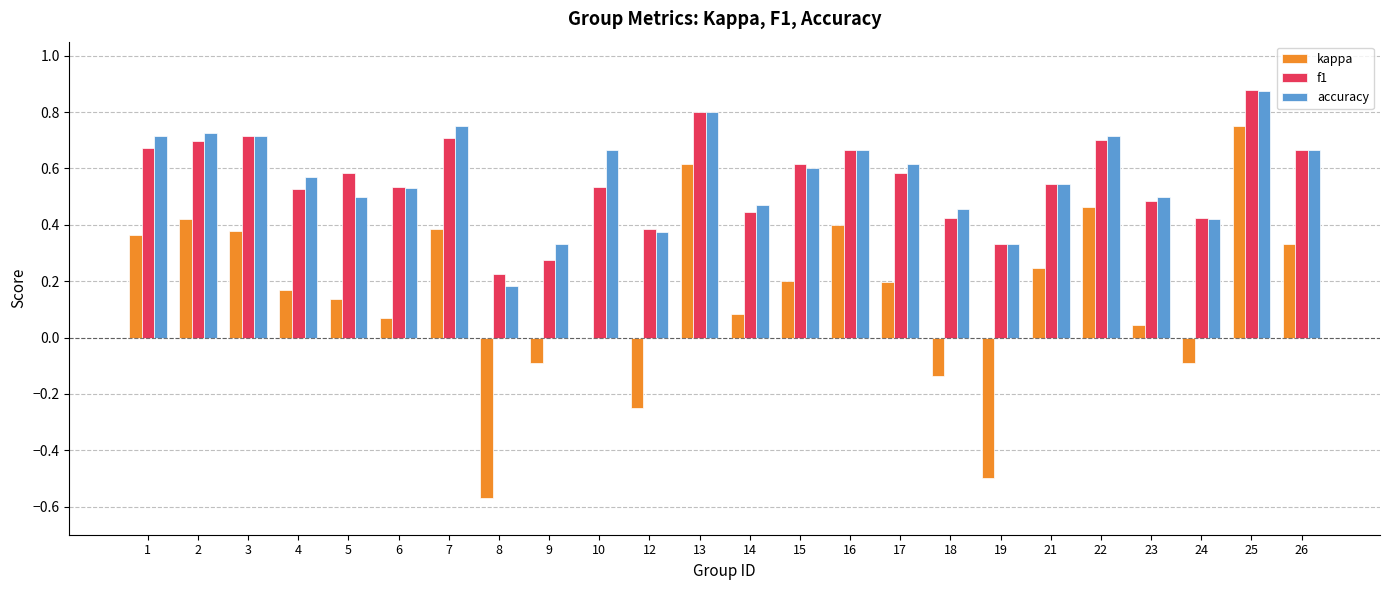

Count the number of data series in this chart.

3